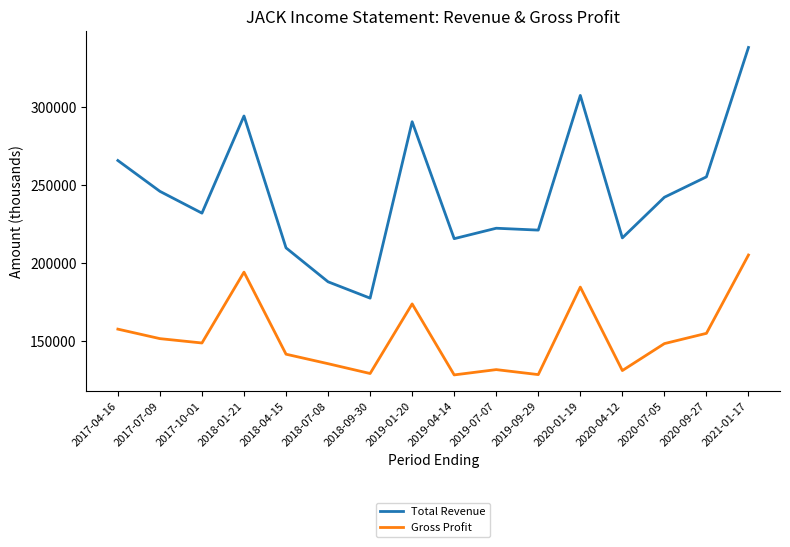

True or false: Gross Profit and Total Revenue intersect in this chart.

False